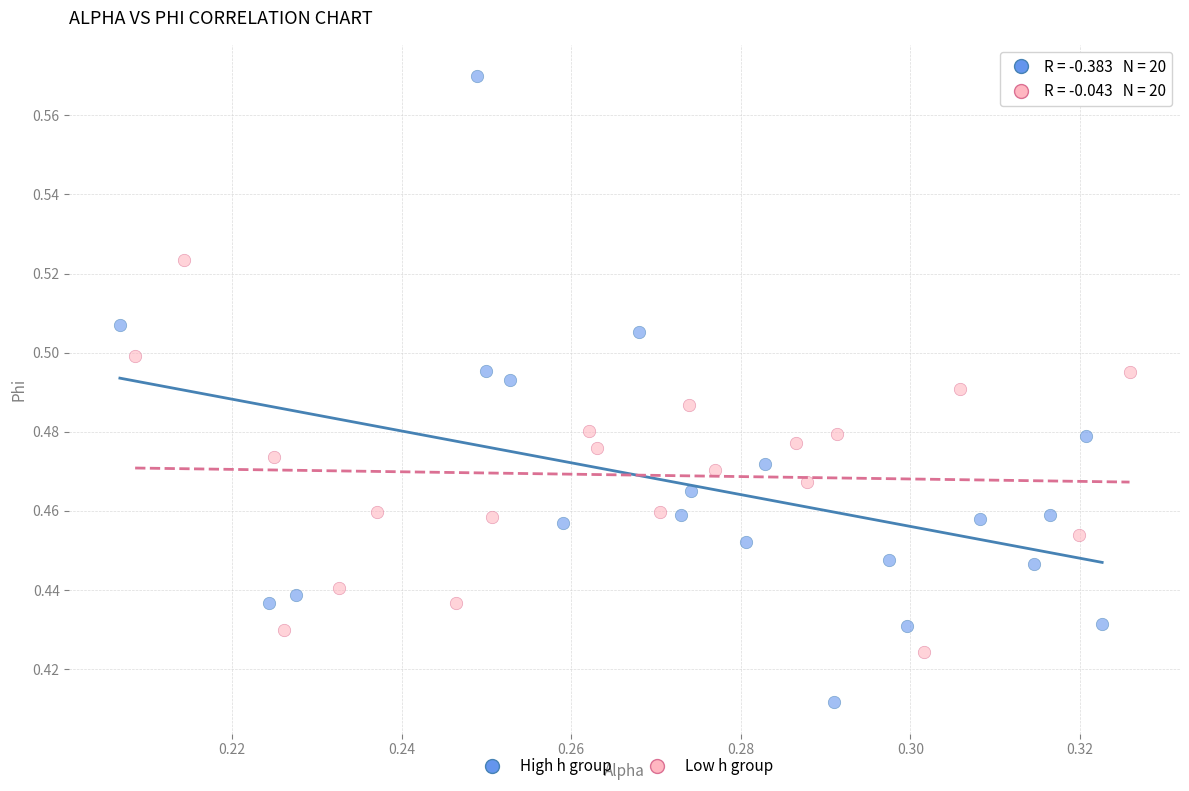

Which series reaches the maximum Y coordinate?

High h group